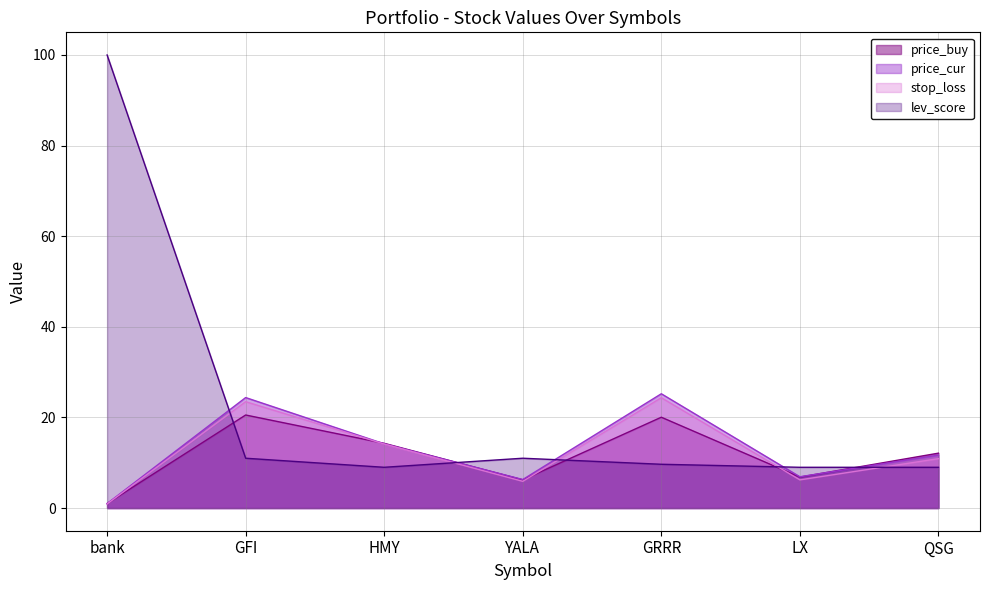

Between which two adjacent categories do price_cur and price_buy first intersect?

GFI and HMY